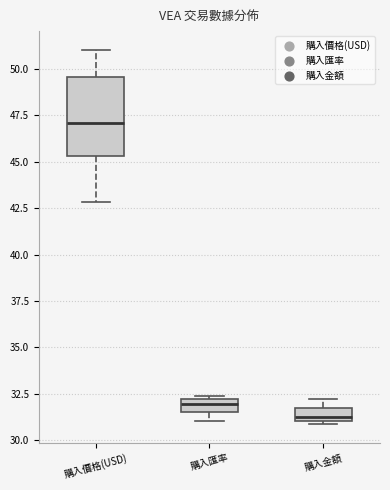

Comparing the boxes themselves (not the whiskers), which one is the tallest?

購入價格(USD)